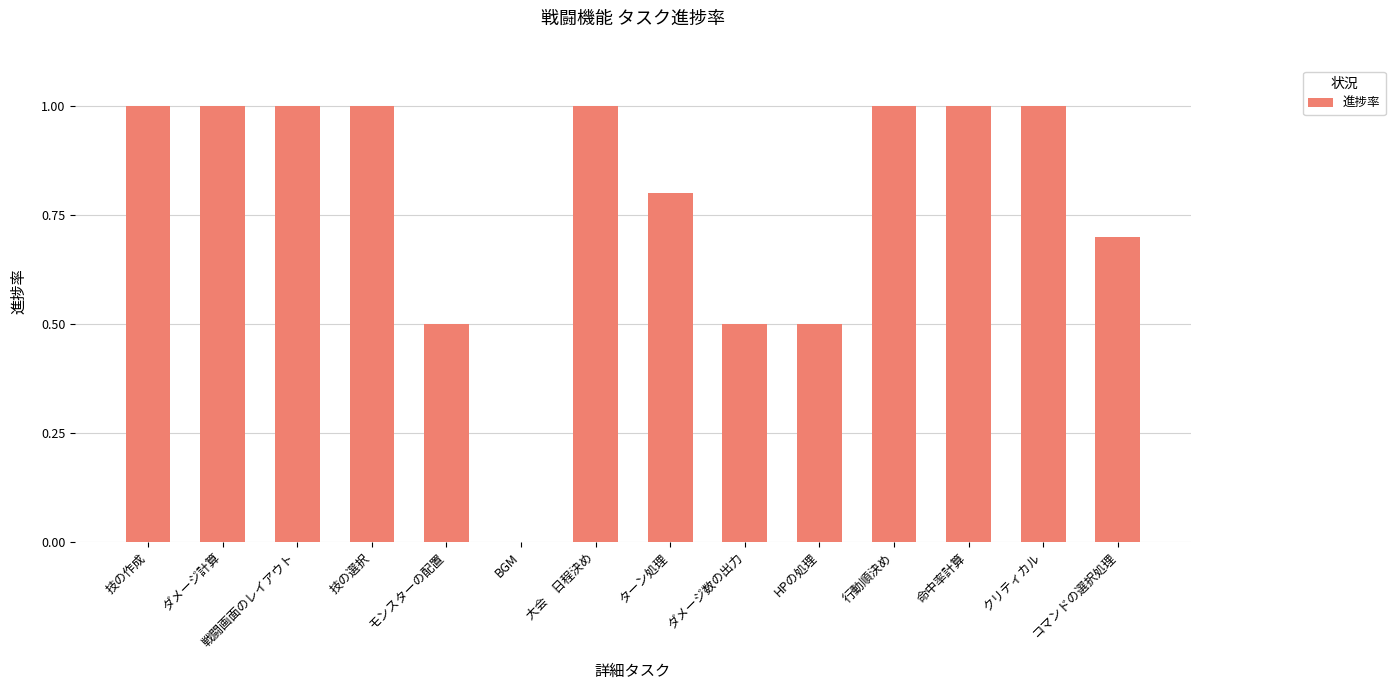

Read the value at 技の作成.

1.0